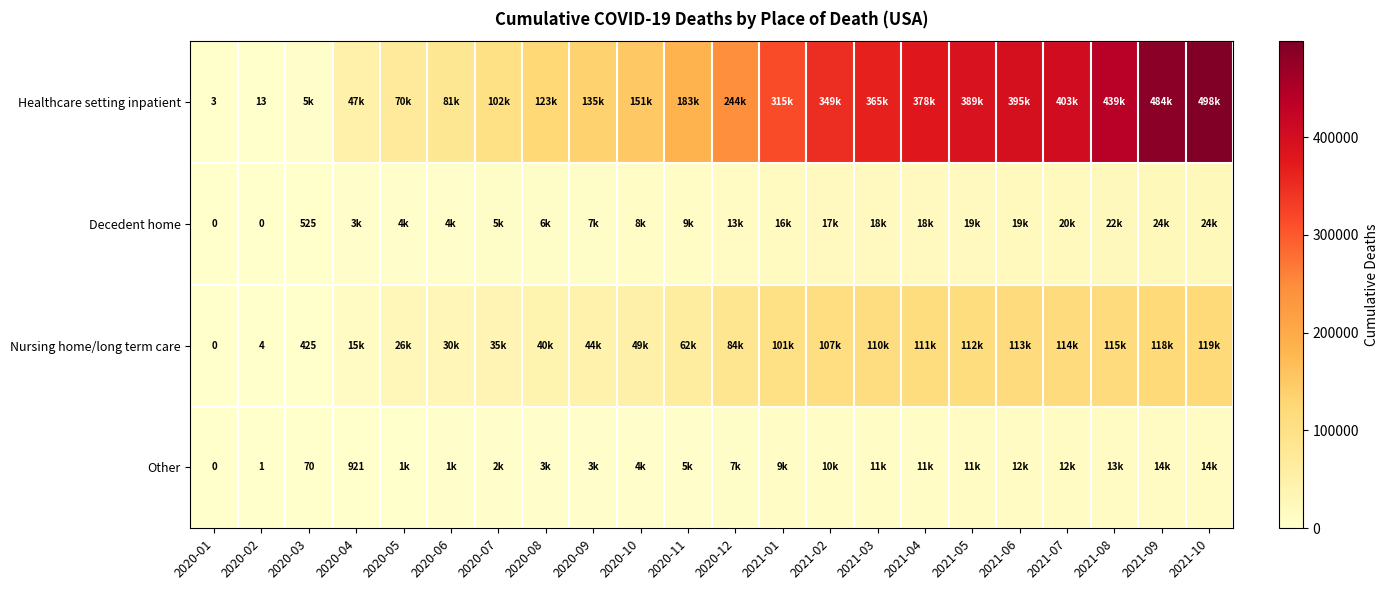

What is the difference between the highest and lowest values at 2020-02?

13